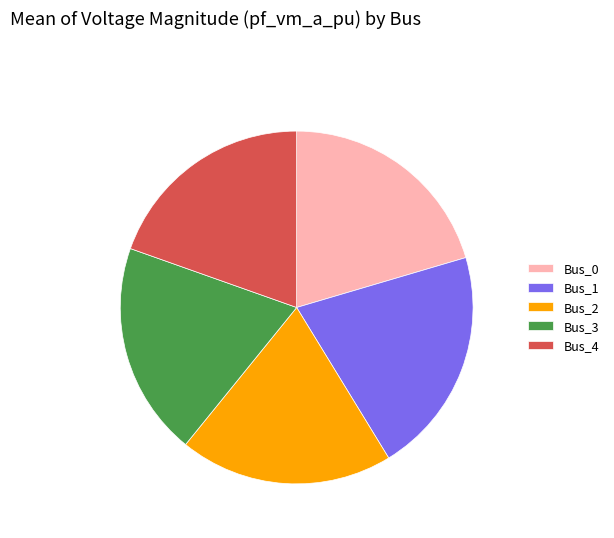

Count the number of slices in the pie.

5